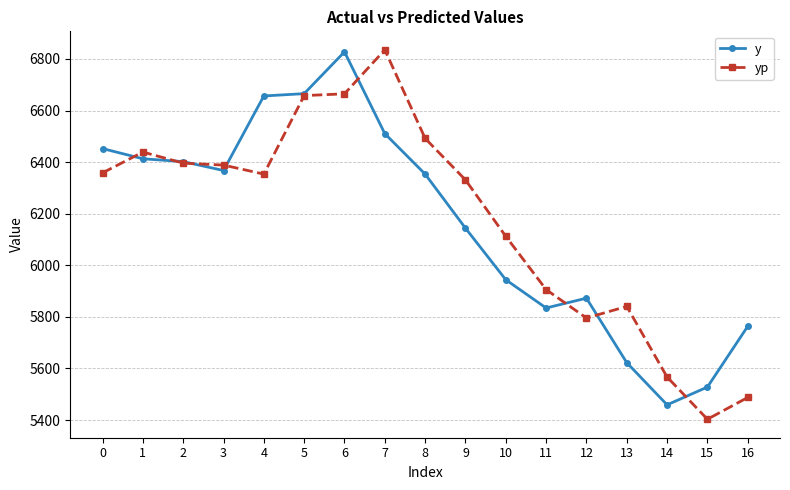

What is the sum of all y values?

104816.5